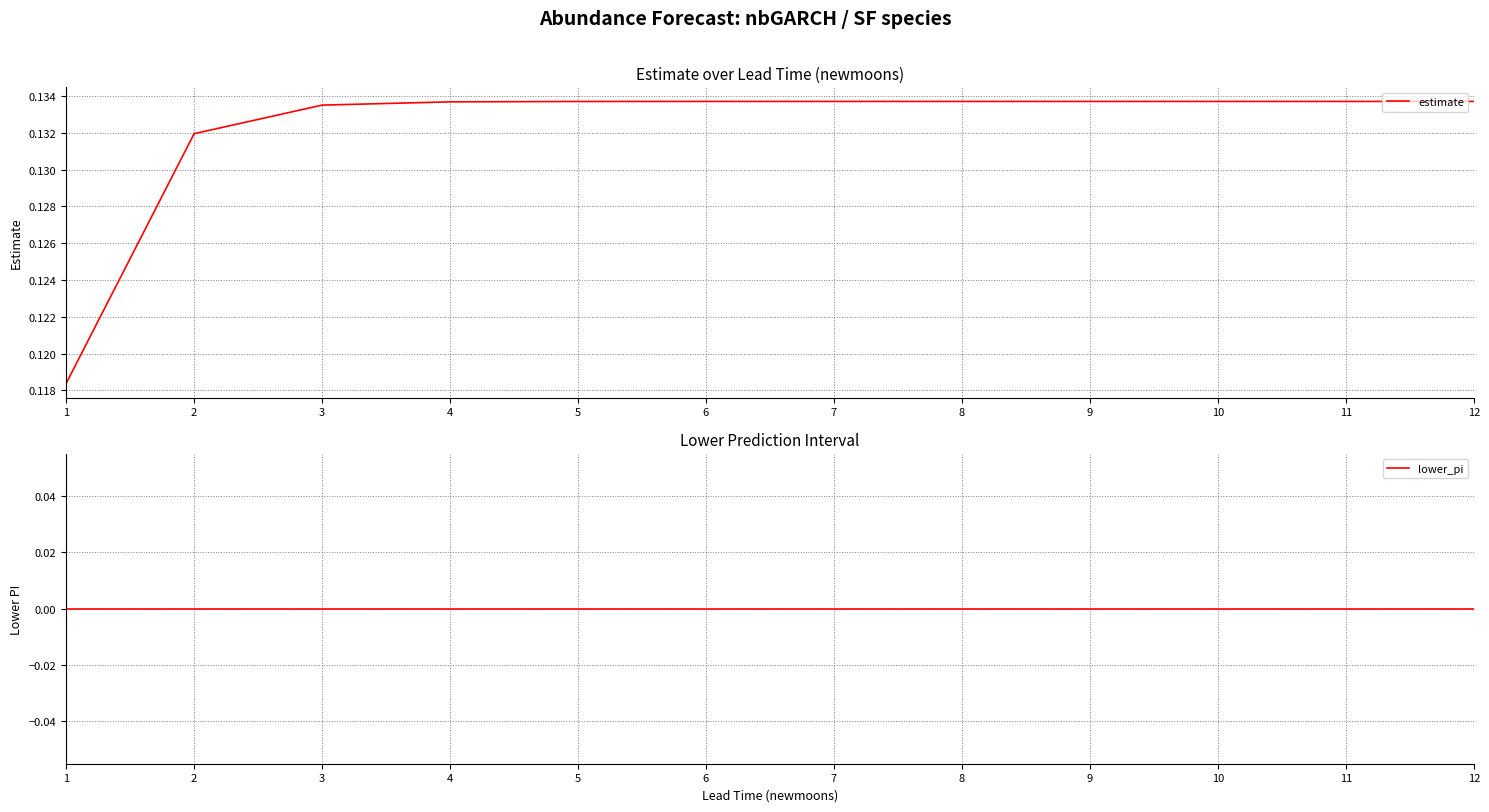

True or false: estimate and lower_pi cross at least once.

False